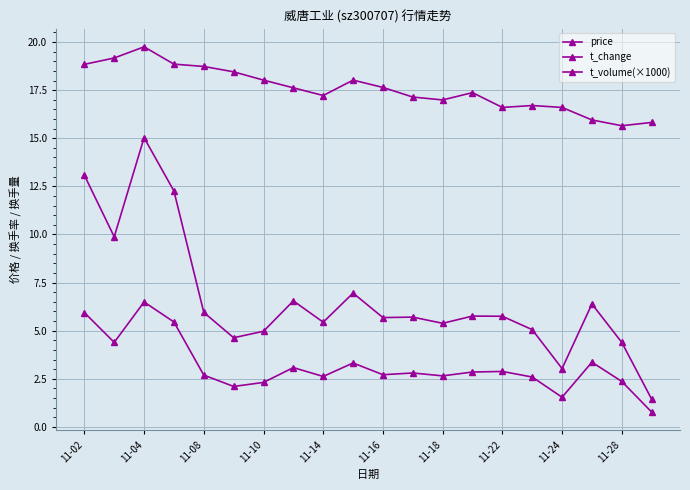

How many categories are shown in the chart?

20